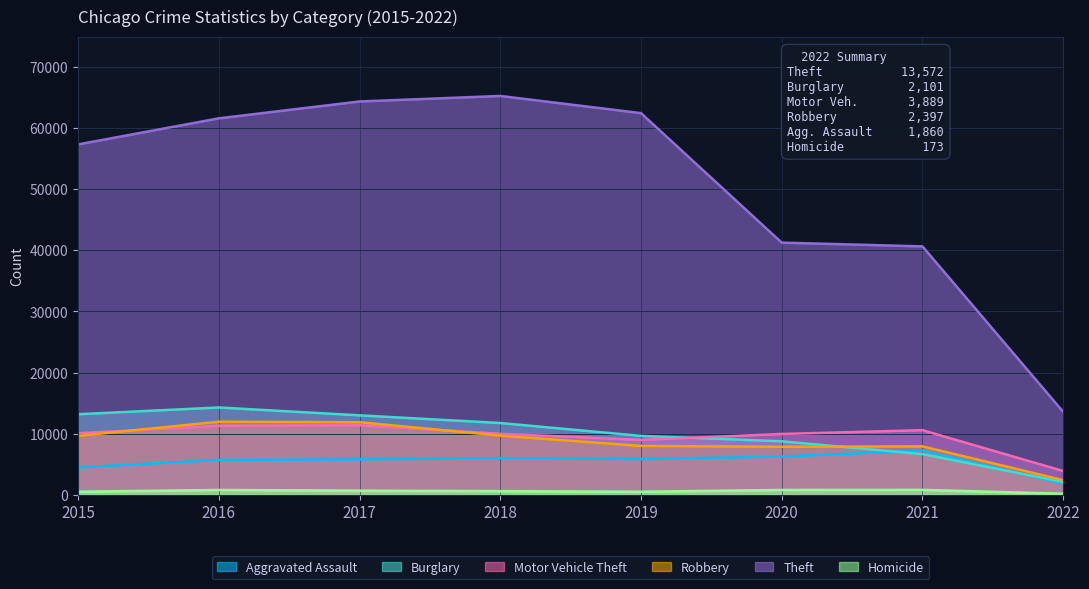

How many interior local valleys does the Robbery series have?

1